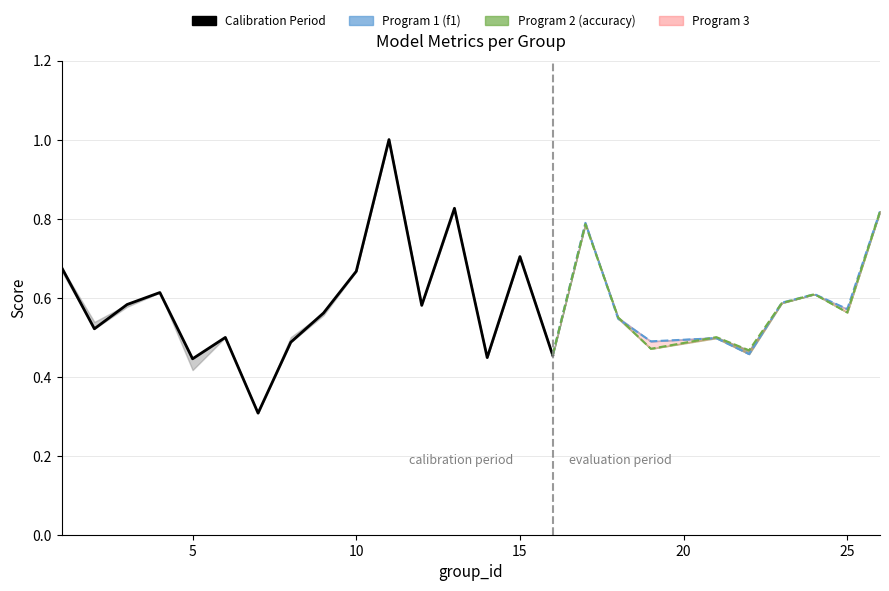

True or false: f1 and accuracy cross at least once.

True